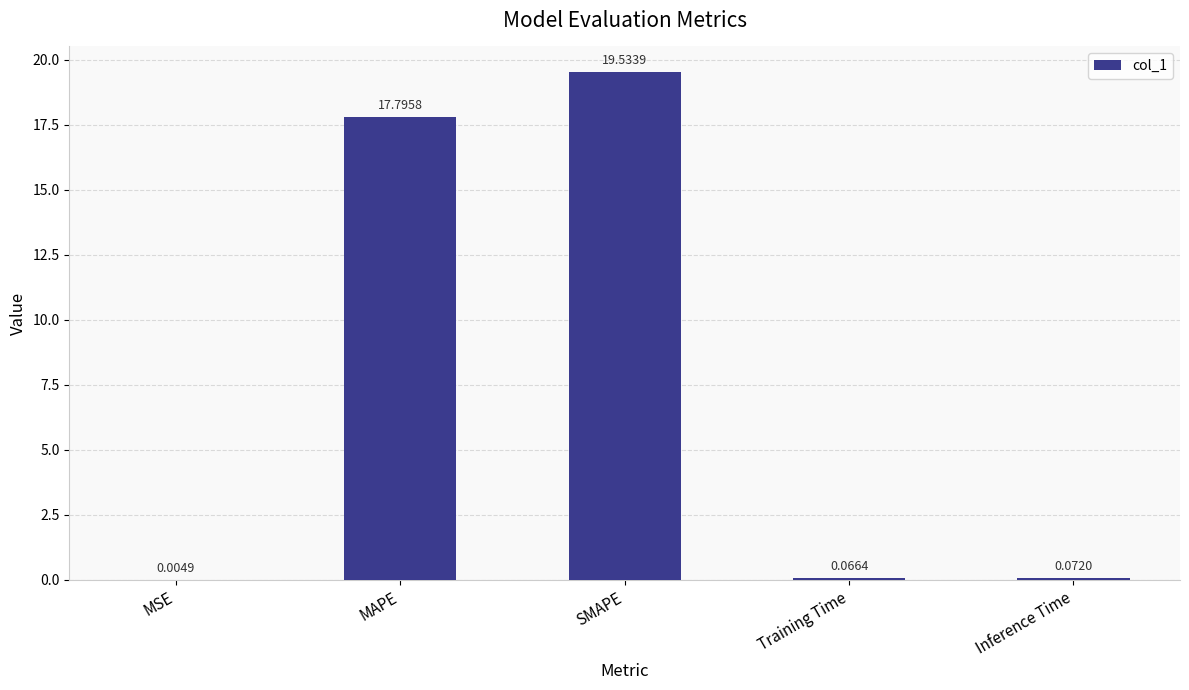

Where is the data nearest to the value 9?

MAPE